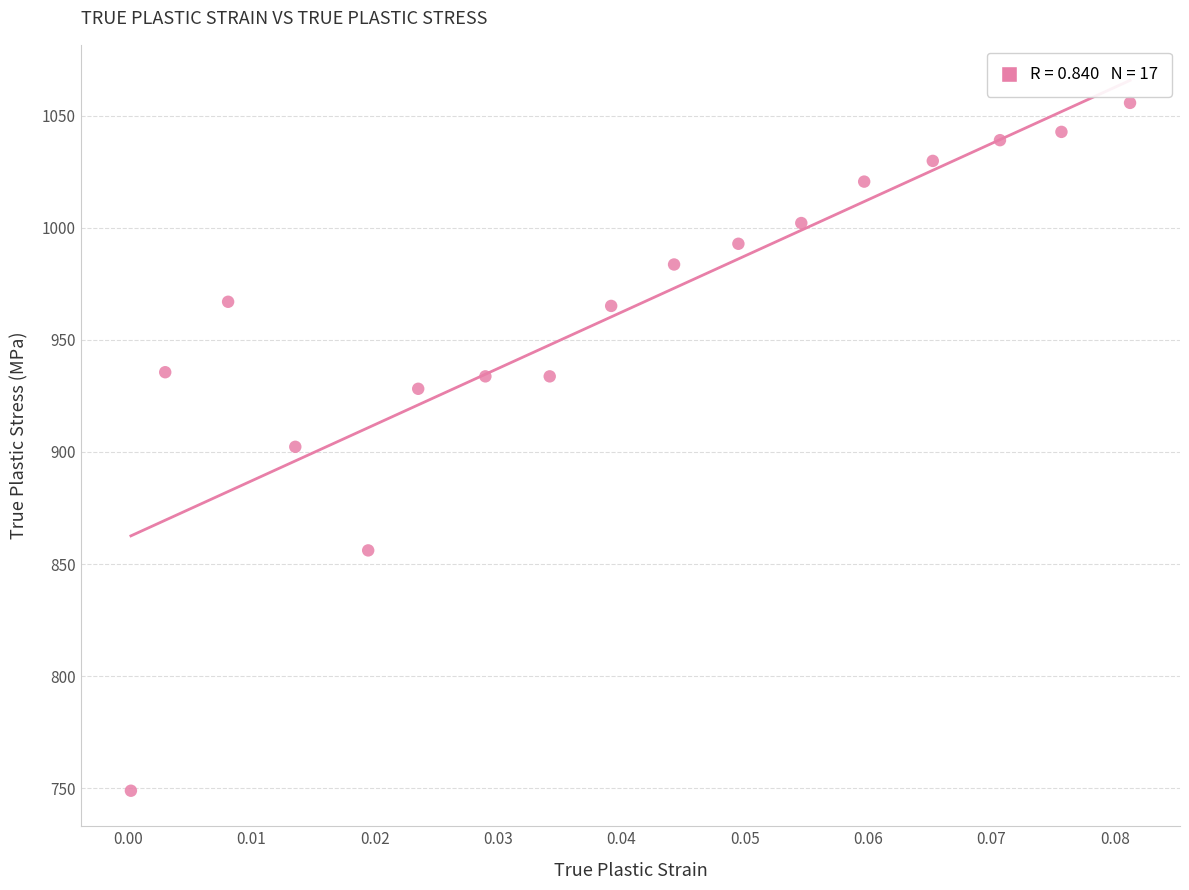

What is the range of Y values (max minus min)?

306.9